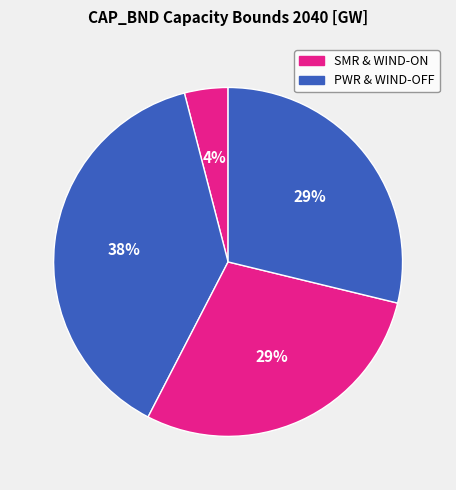

How many segments does this pie chart have?

4